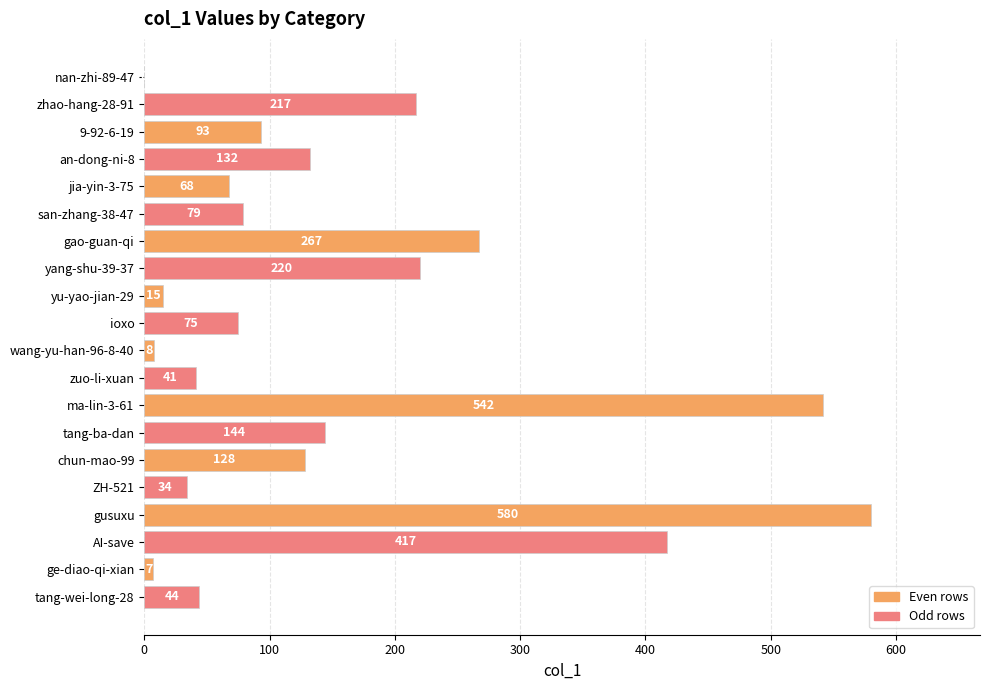

Approximately how many times larger is the value at 9-92-6-19 compared to san-zhang-38-47?

1.2